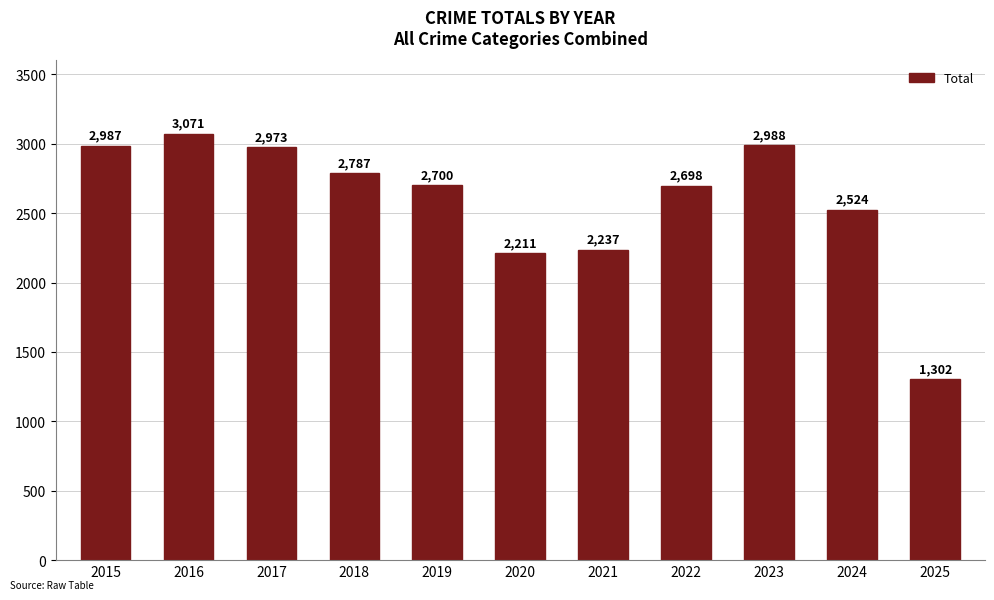

Reading right to left, extract all data points from this chart.

1302	2524	2988	2698	2237	2211	2700	2787	2973	3071	2987